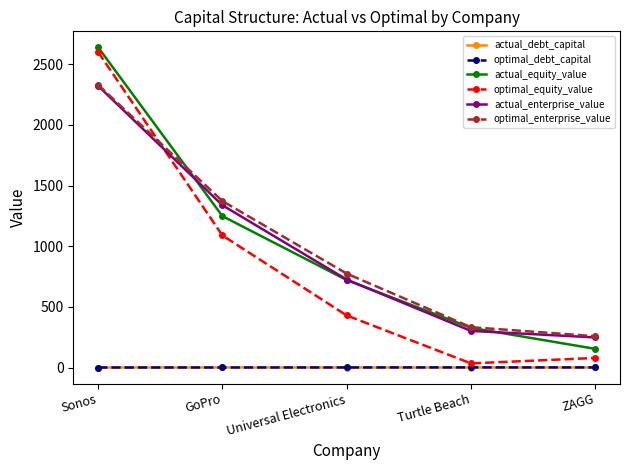

What position from the left is Sonos?

1